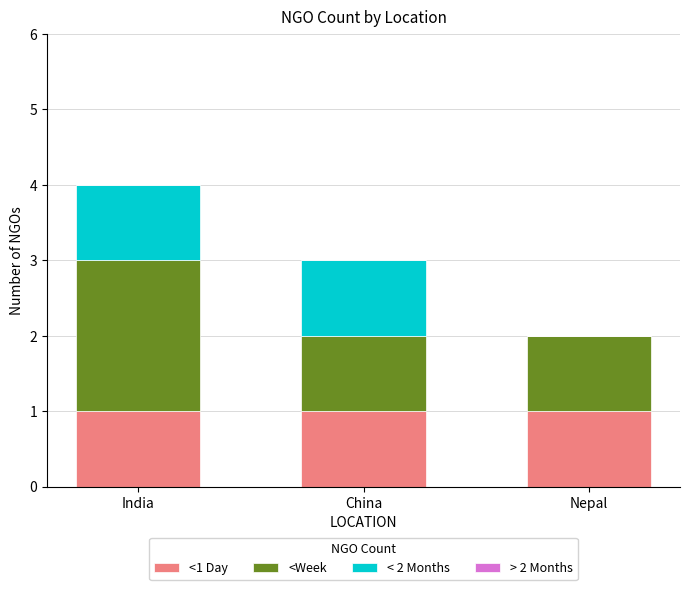

What is the total value across all series at China?

3